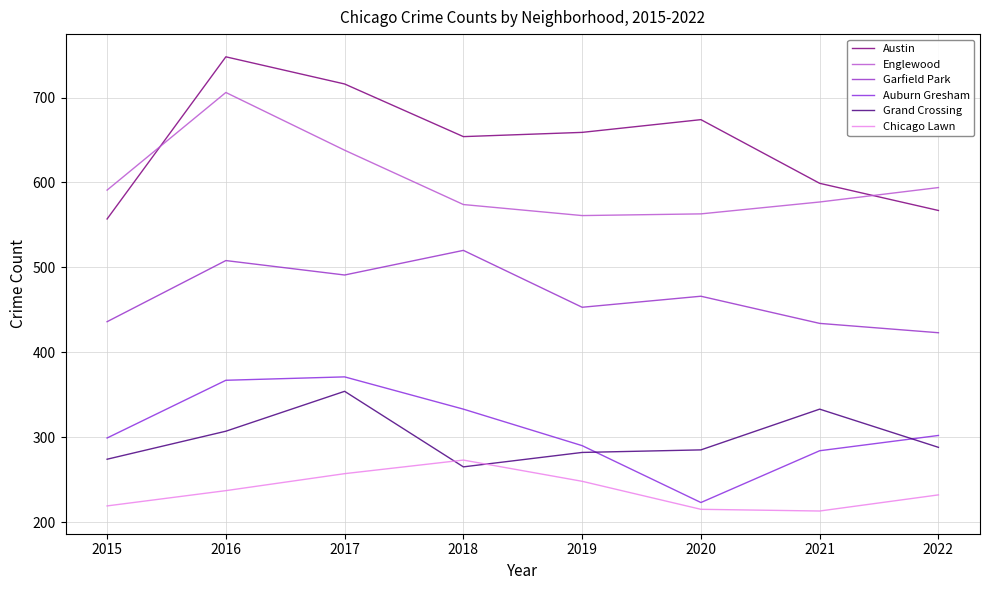

What is the total value across all series at 2020?

2426